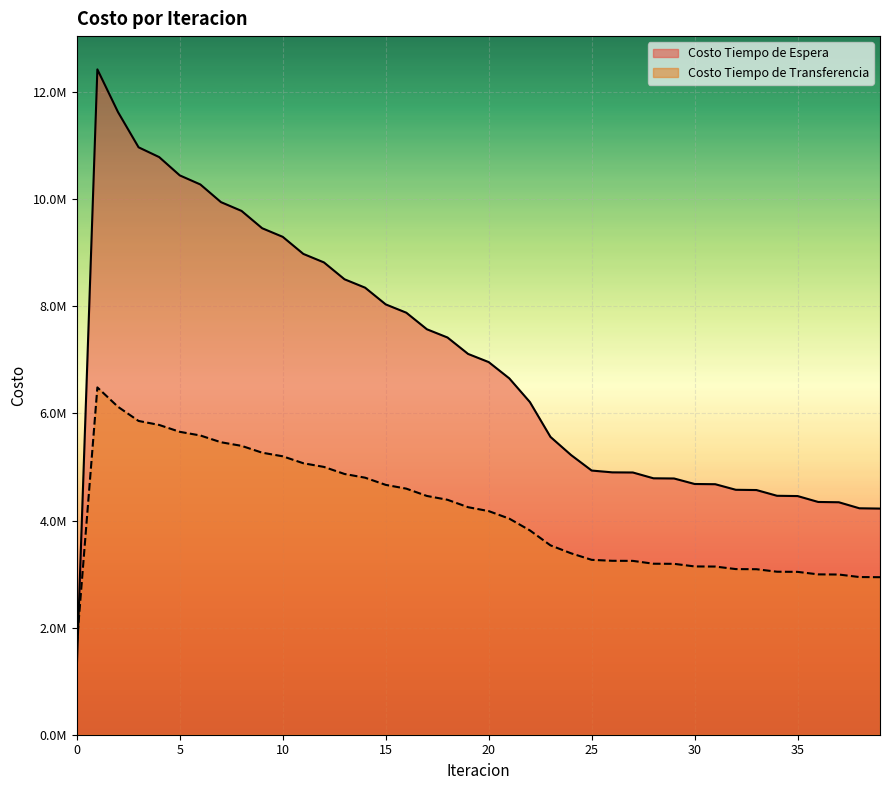

At which category does Costo Tiempo de Transferencia reach its first local peak?

1